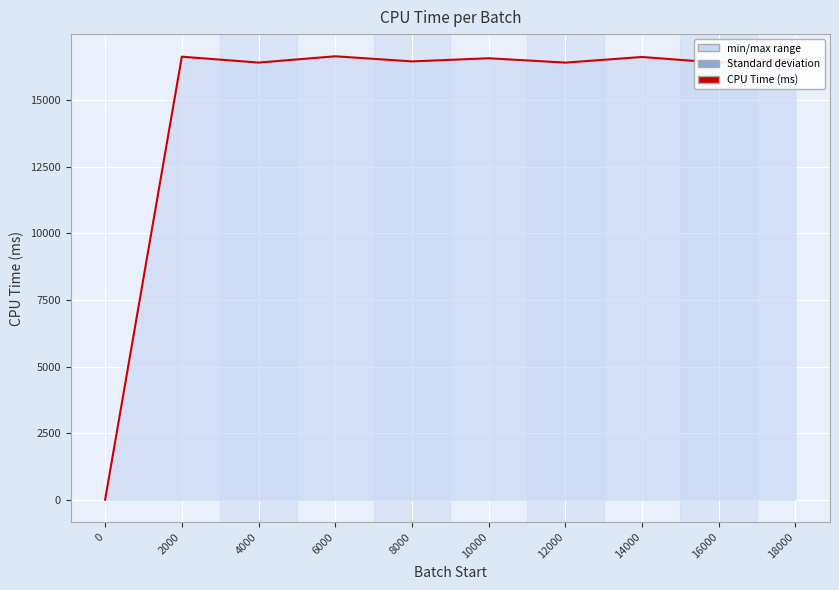

The chart shows a value of 16574.2 at 10000. True or false?

True